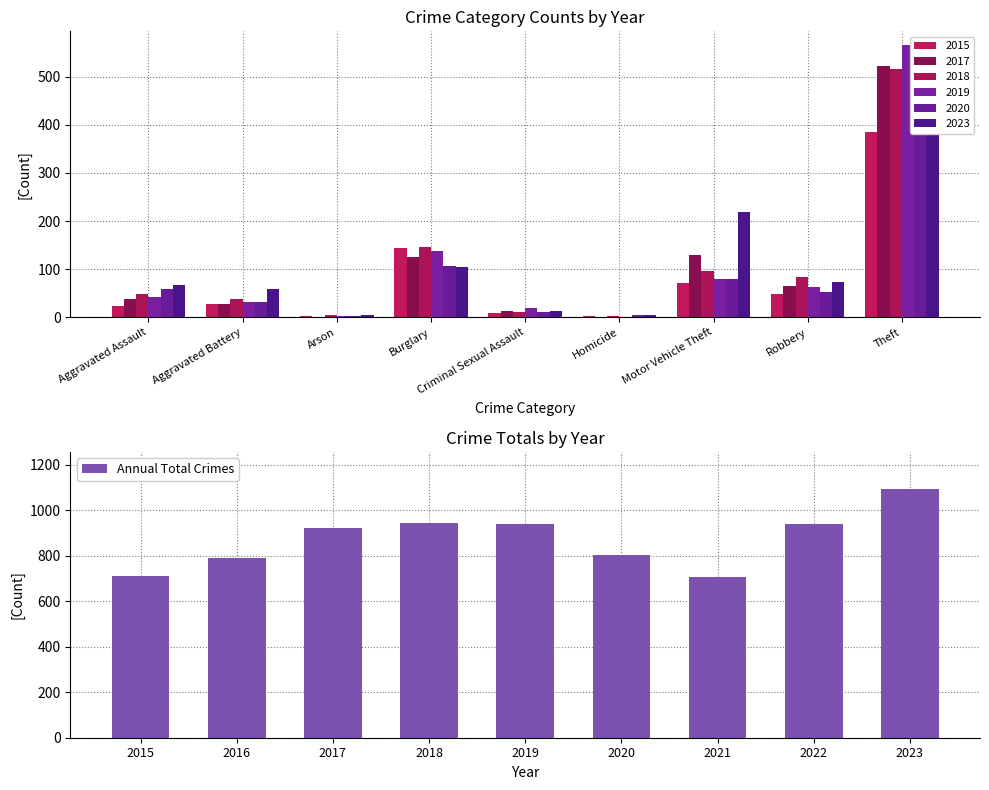

Is it true that Annual Total Crimes equals 1495 at 2019?

False